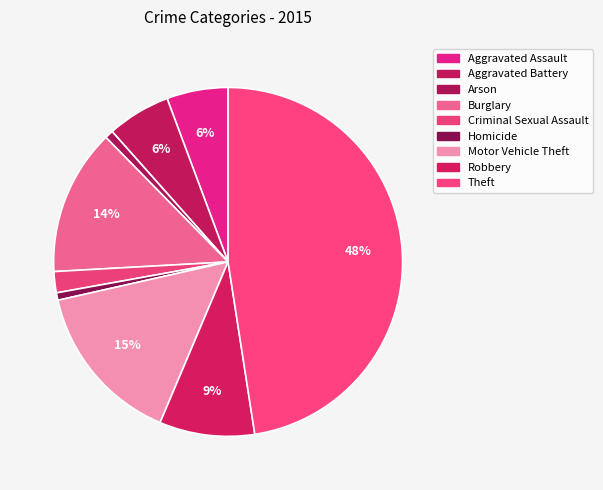

Is Robbery the majority of the pie?

No